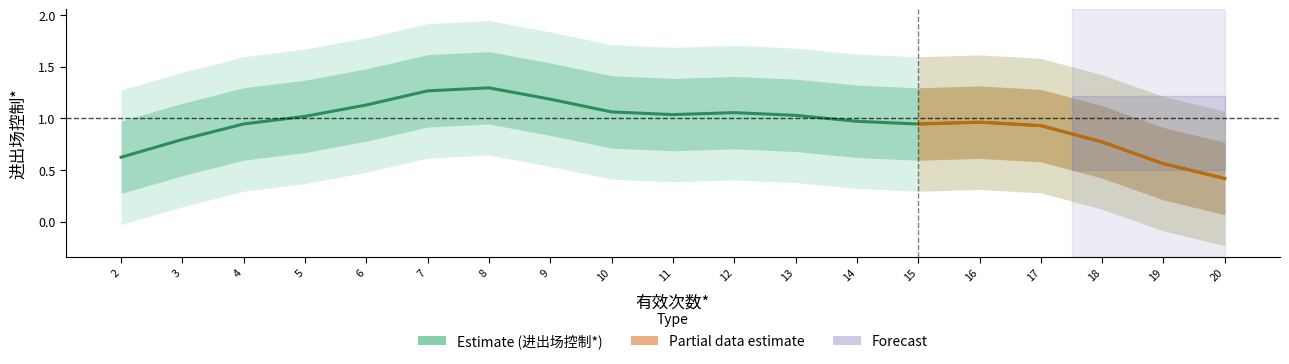

What is the value of the 10th point from the left?

1.0